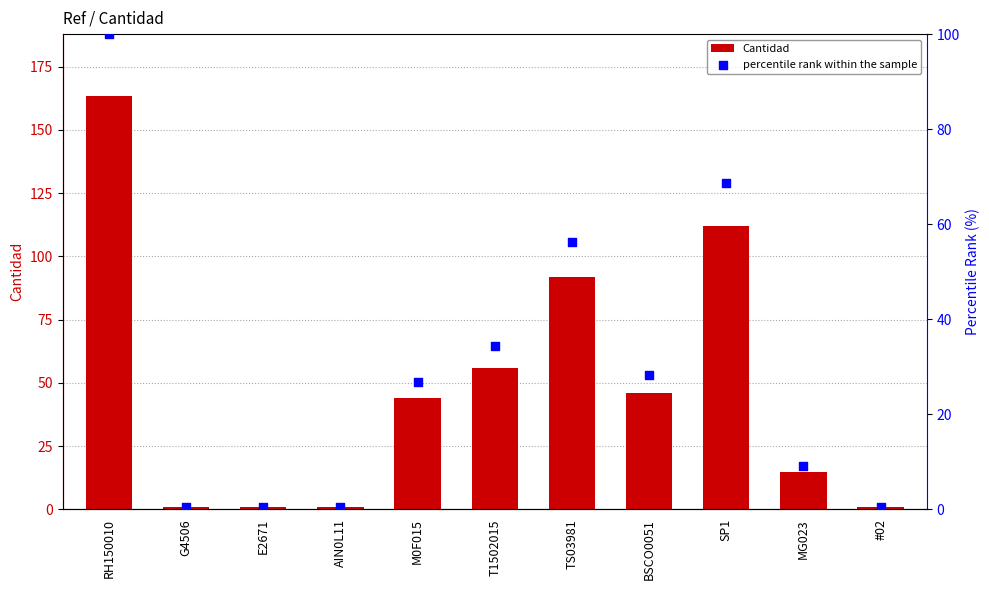

Is the value of Cantidad at BSCO0051 greater than the value of percentile rank within the sample at G4506?

Yes